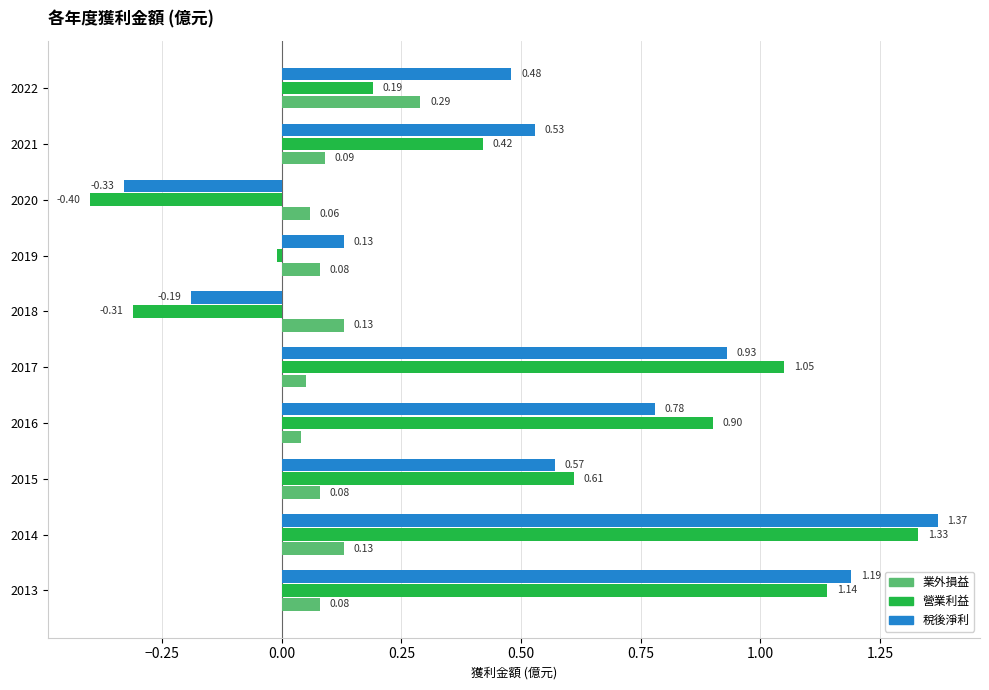

What is the total value across all series at 2020?

-0.7